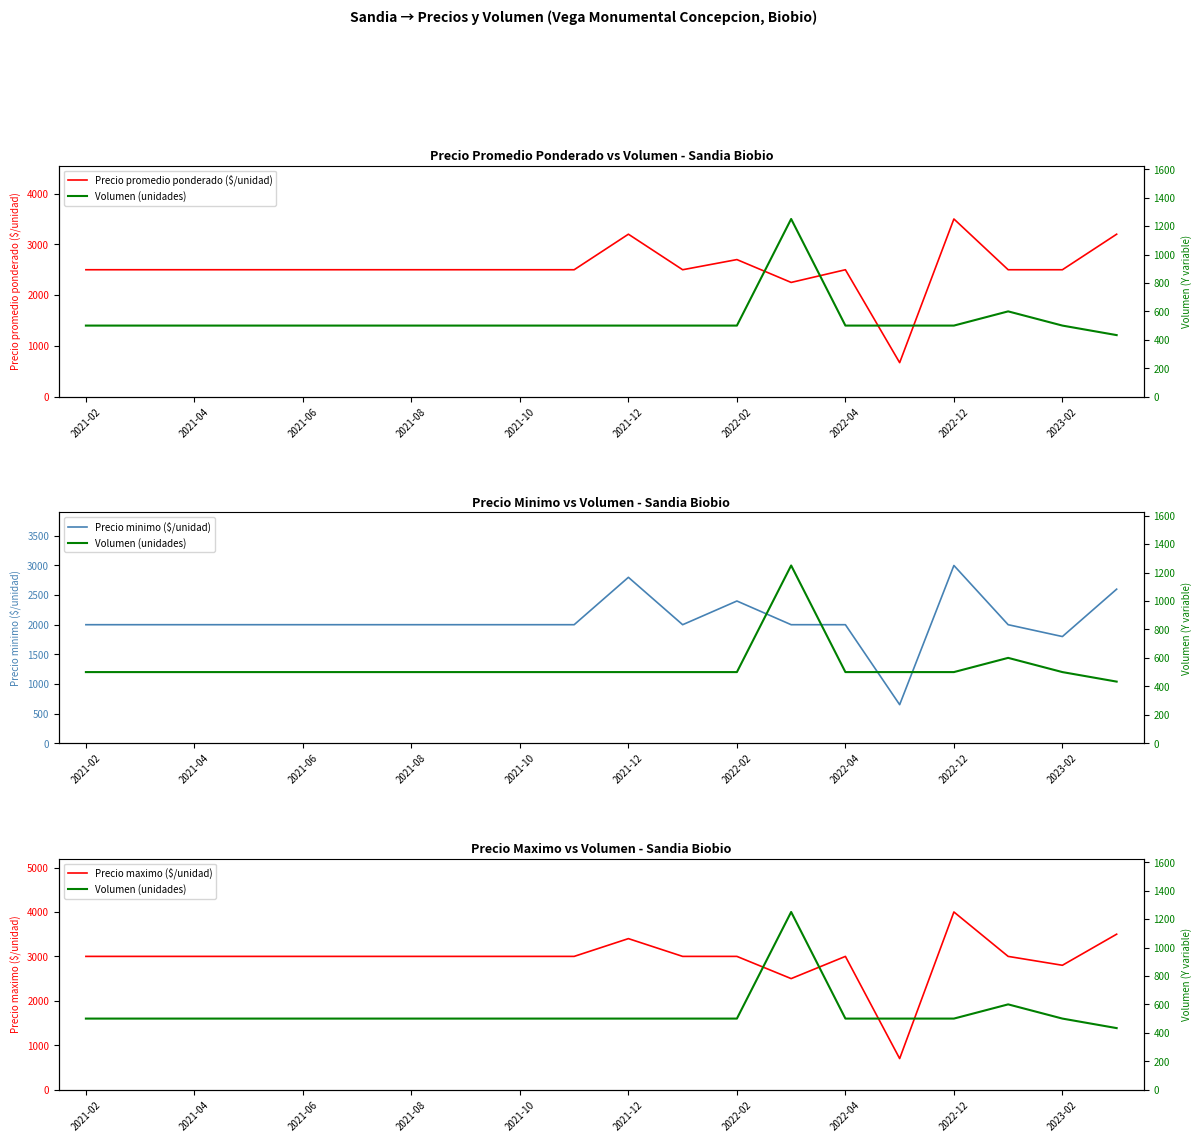

True or false: Precio minimo ($/unidad) and Precio maximo ($/unidad) cross at least once.

False